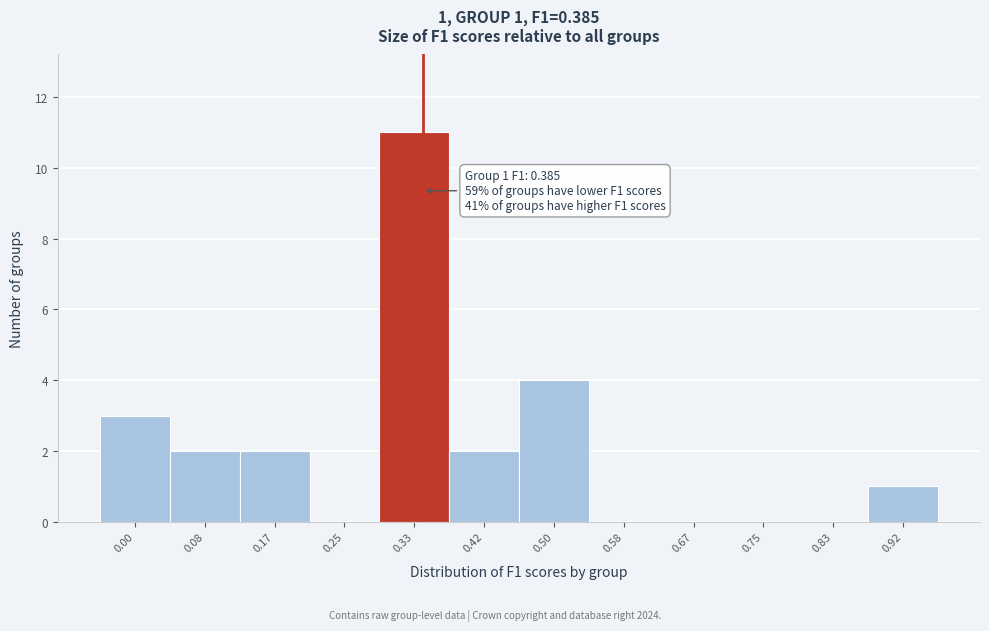

Reading right to left, transcribe all the data shown in this chart.

0.92=1	0.83=0	0.75=0	0.67=0	0.58=0	0.50=4	0.42=2	0.33=11	0.25=0	0.17=2	0.08=2	0.00=3